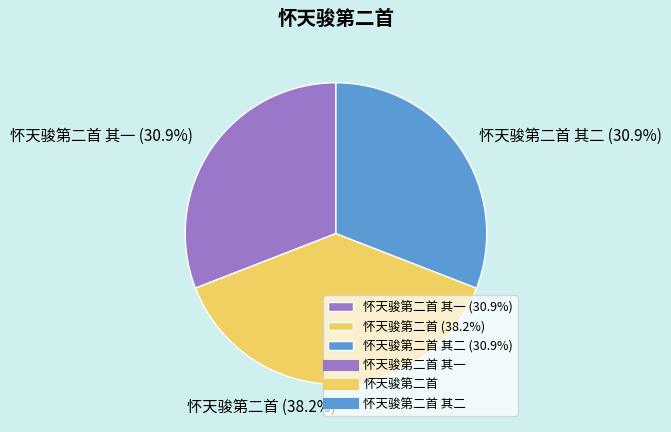

Which slice is the largest?

怀天骏第二首 (38.2%)